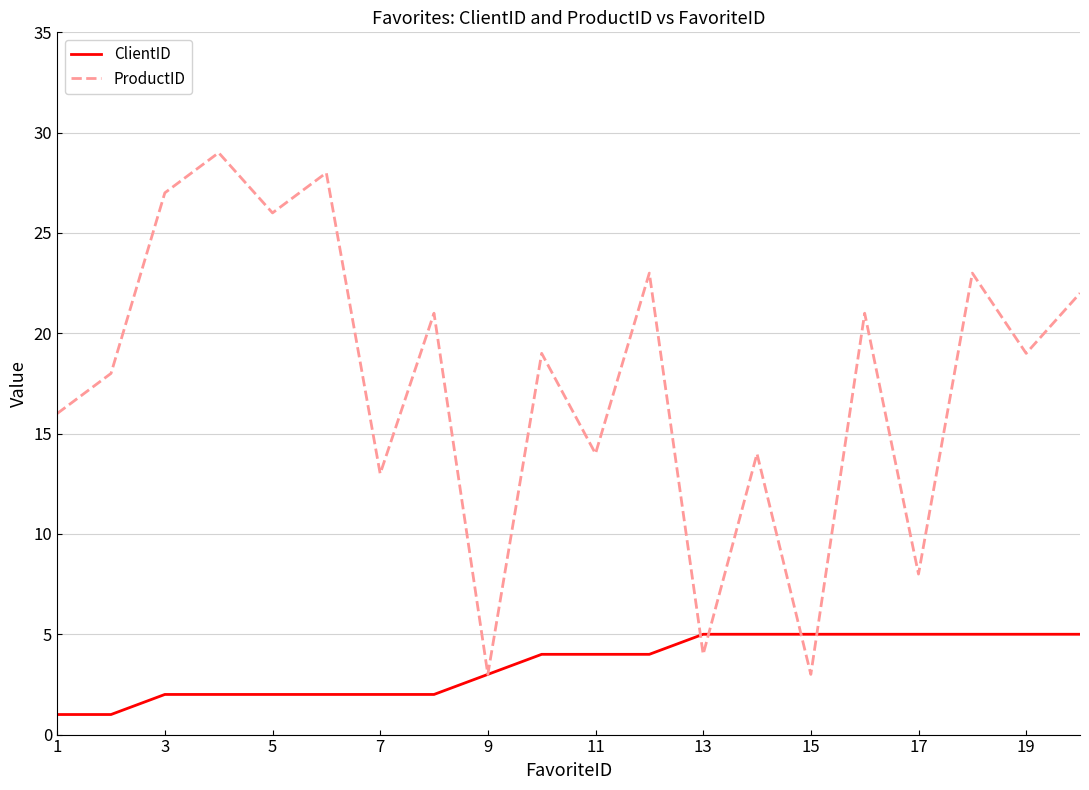

What is the maximum value shown in the chart?

29